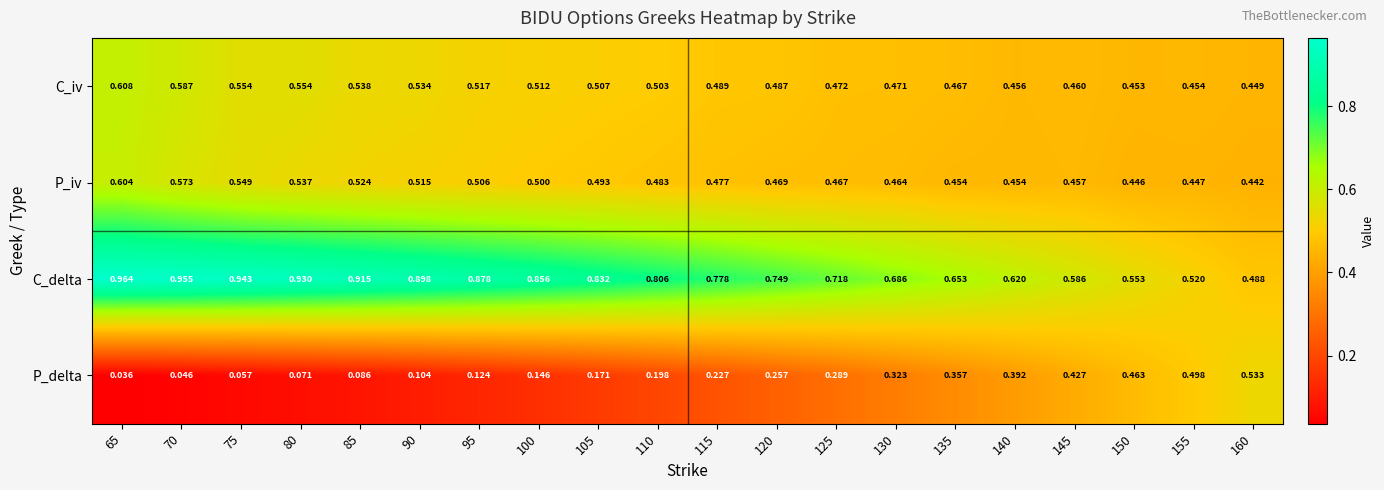

Rank the series by their maximum value, from highest to lowest.

C_delta, C_iv, P_iv, P_delta